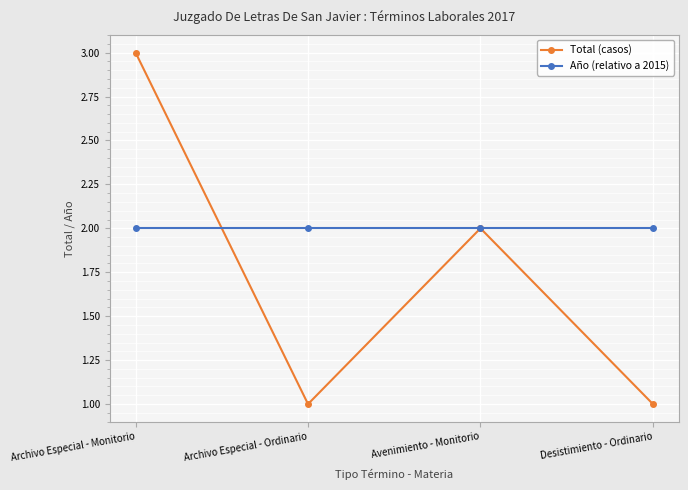

Reading left to right, extract all data points from this chart.

Total (casos): 3	1	2	1
Año (relativo a 2015): 2	2	2	2